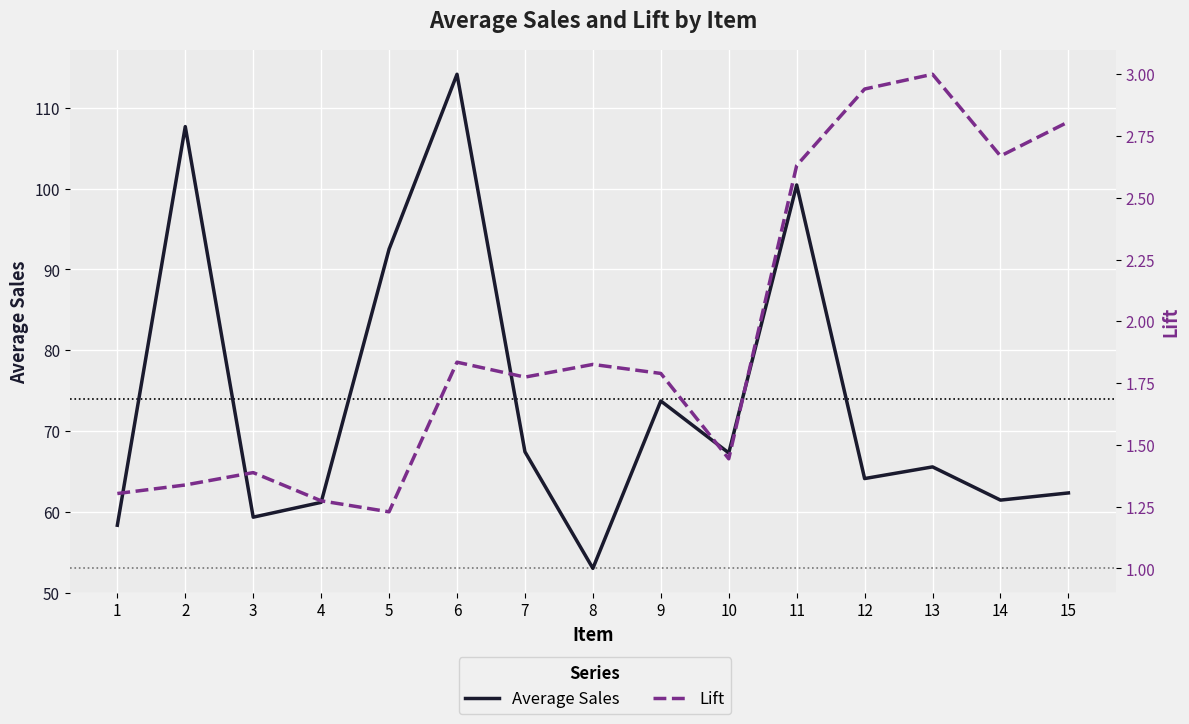

Which category has the lowest value across all series?

5